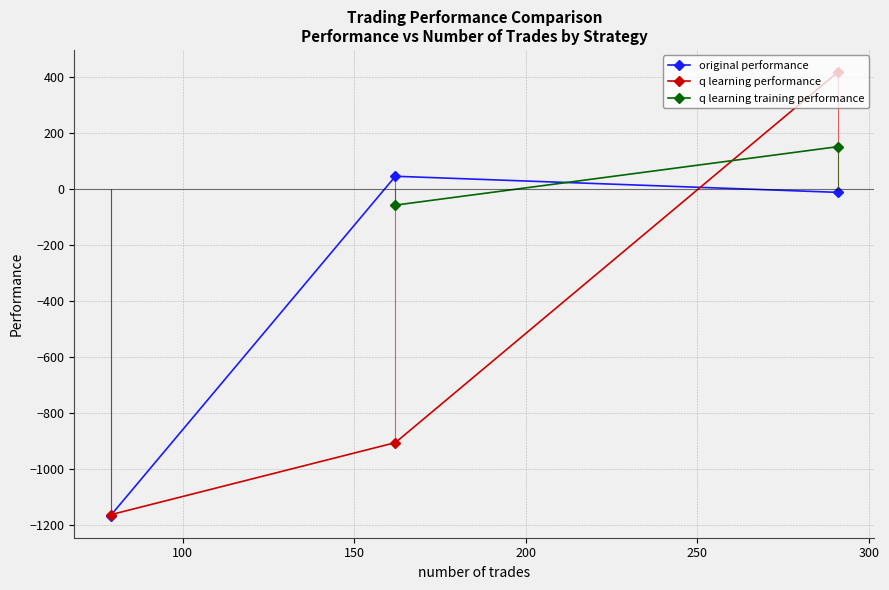

What is the value of the q learning performance point at the 2nd from the left?

-905.8